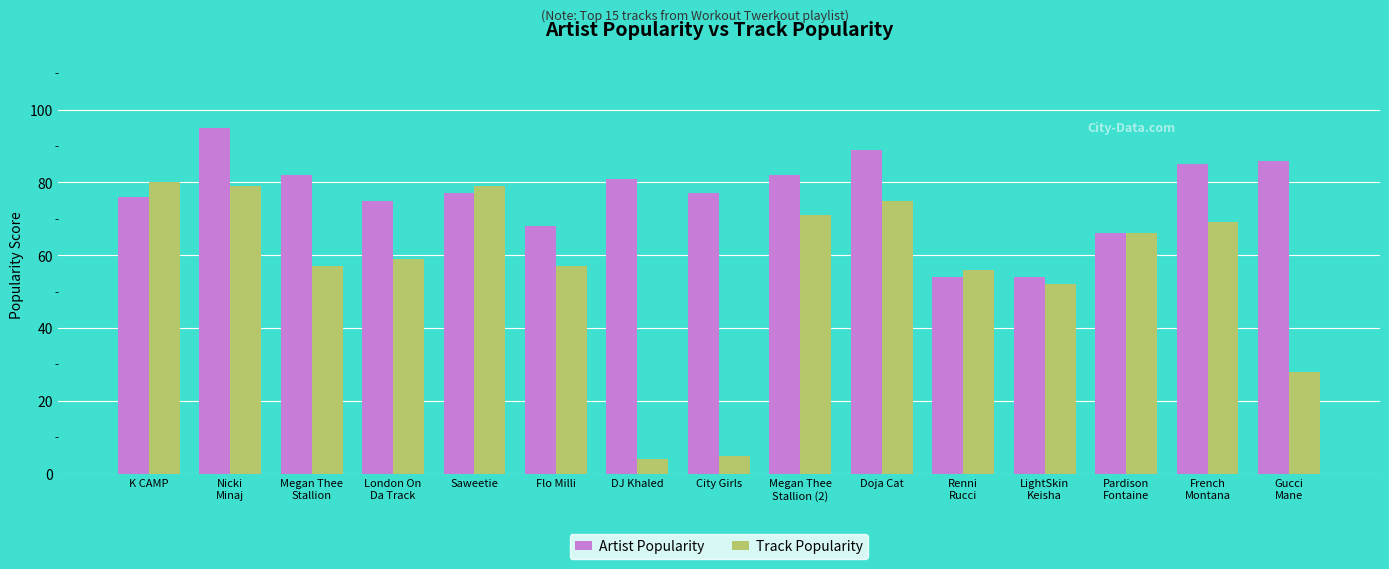

Rank the series by their average value, from highest to lowest.

Artist Popularity, Track Popularity